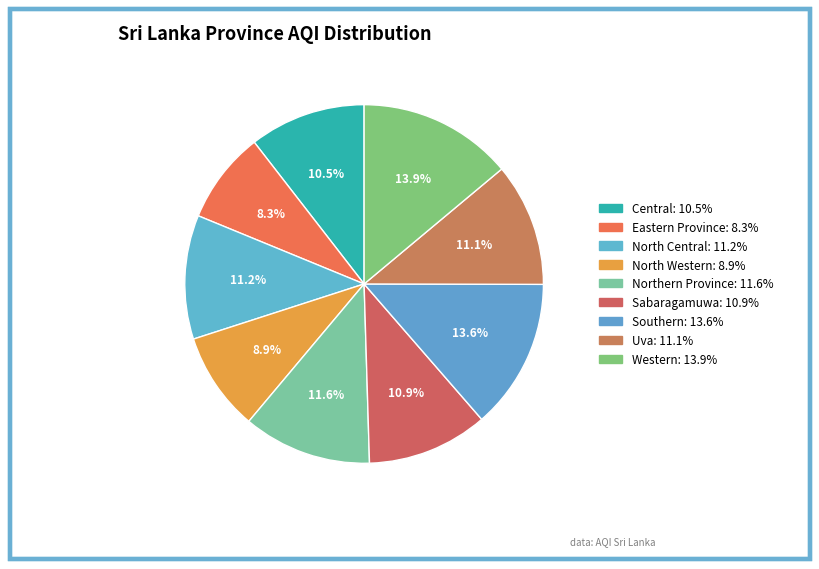

To the nearest percent, what is the difference between the Northern Province and Western slice percentages?

2%